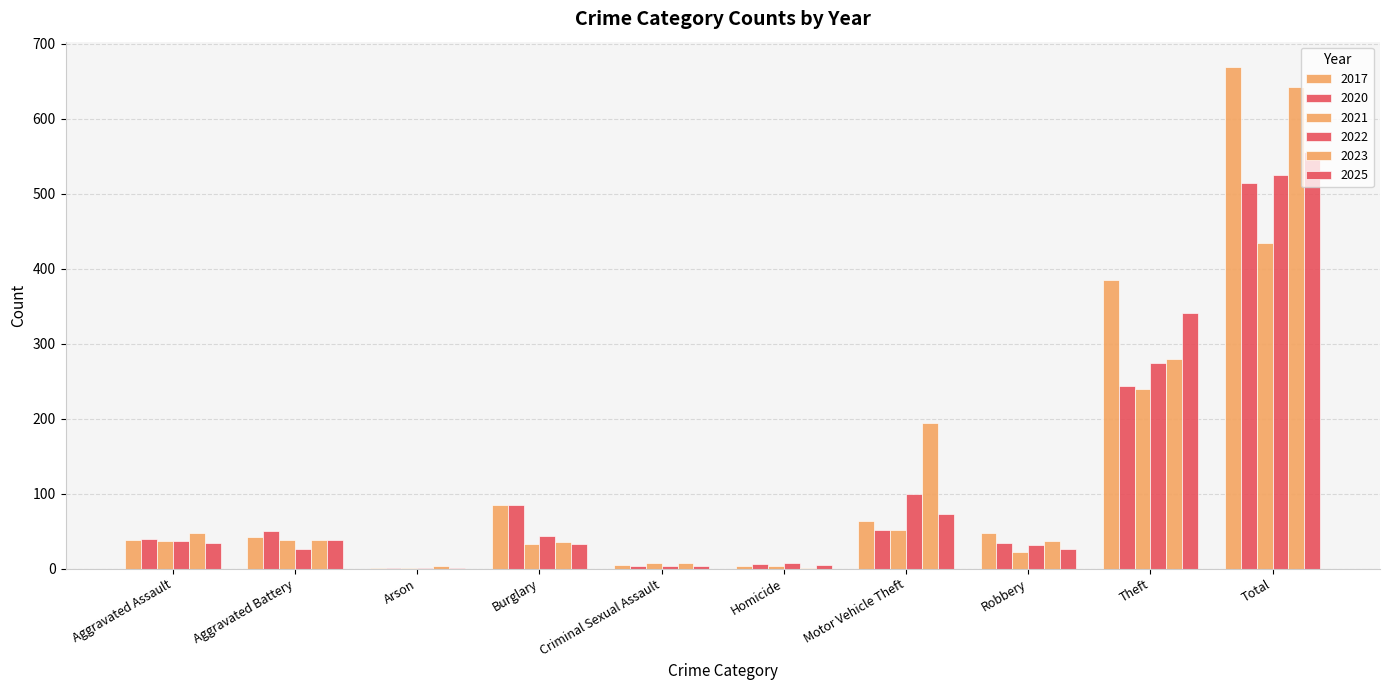

Are the bars grouped side by side (vs. stacked)?

Yes